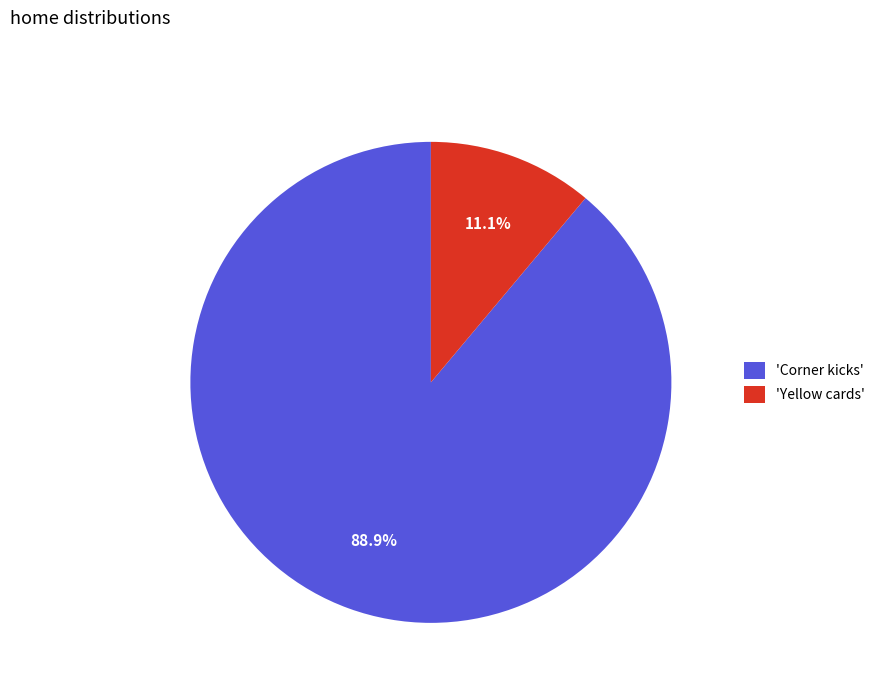

What is the total percentage of 'Yellow cards' and 'Corner kicks'?

100.0%